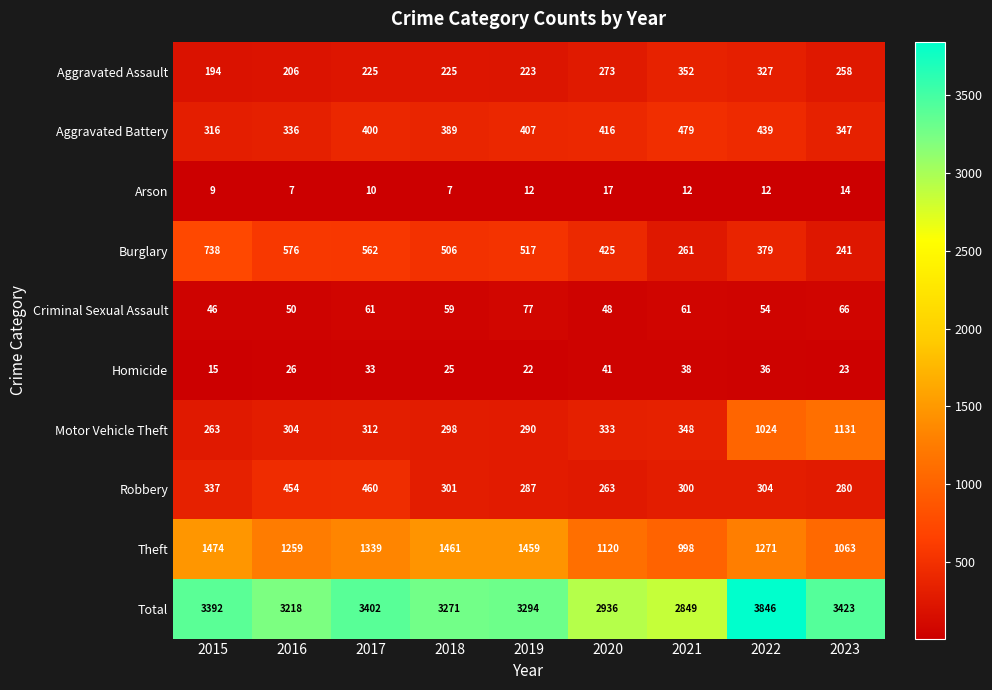

The value of Arson at 2022 is 17. True or false?

False